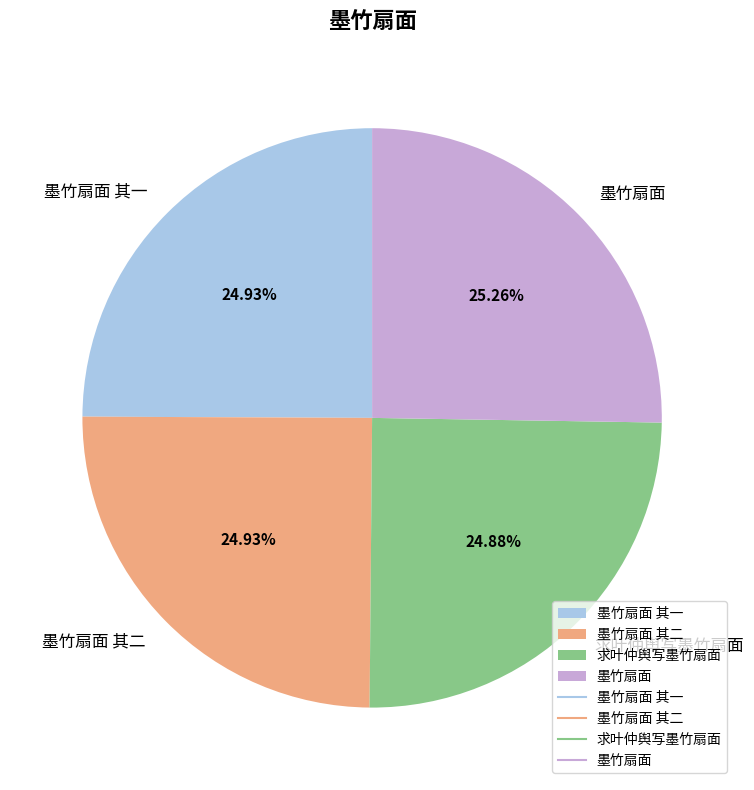

How many slices are in this pie chart?

4